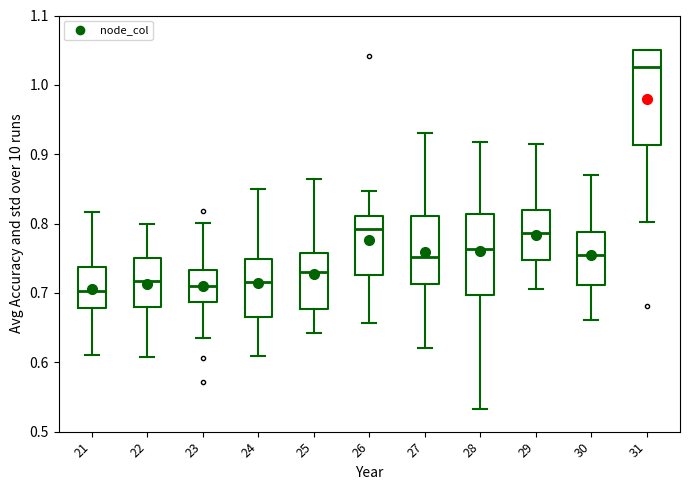

Which box is the tallest, from its lower edge to its upper edge?

31